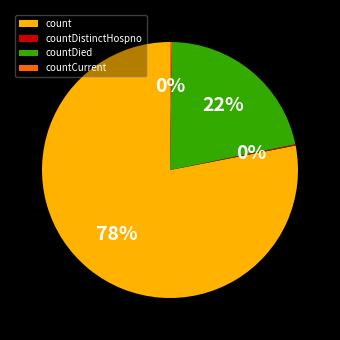

Is the sum of countDied and count greater than half?

Yes